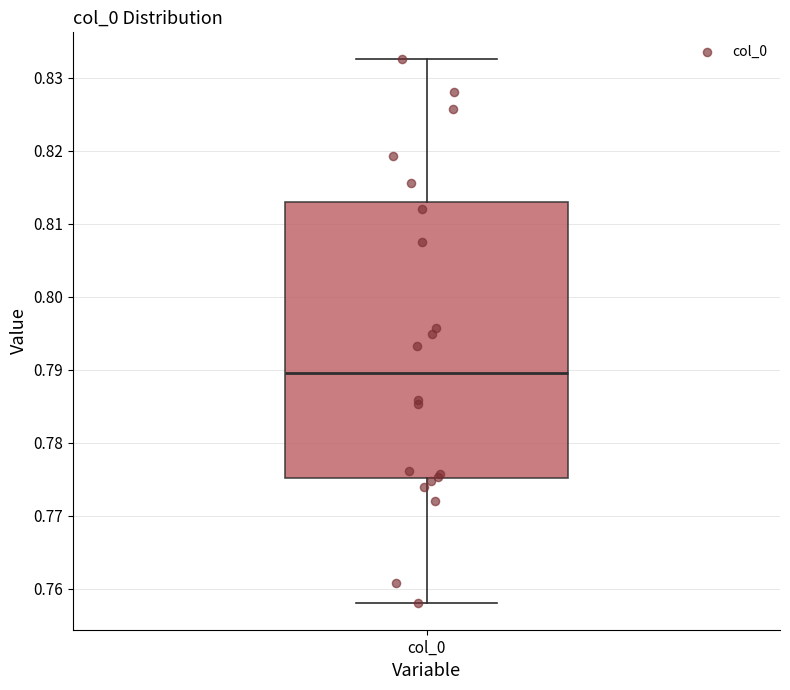

Where does the median line of the box for col_0 sit on the y-axis? The values are not printed on the chart, so give them approximately, as read against the axis.

0.790